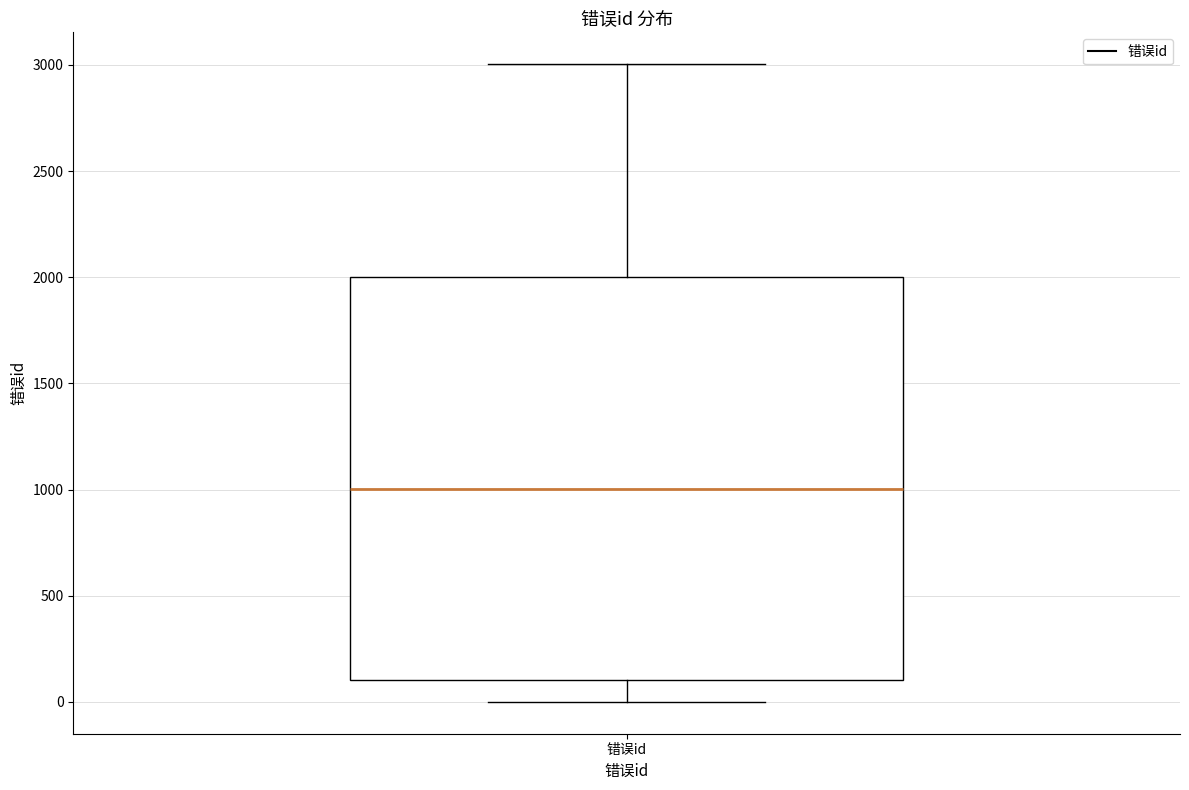

Read this box plot against the y-axis: the position of the median line, the range covered by the box, and the ends of both whiskers. The values are not printed on the chart, so give them approximately, as read against the axis.

median 1000, box 100 to 2000, whiskers 0 to 3000